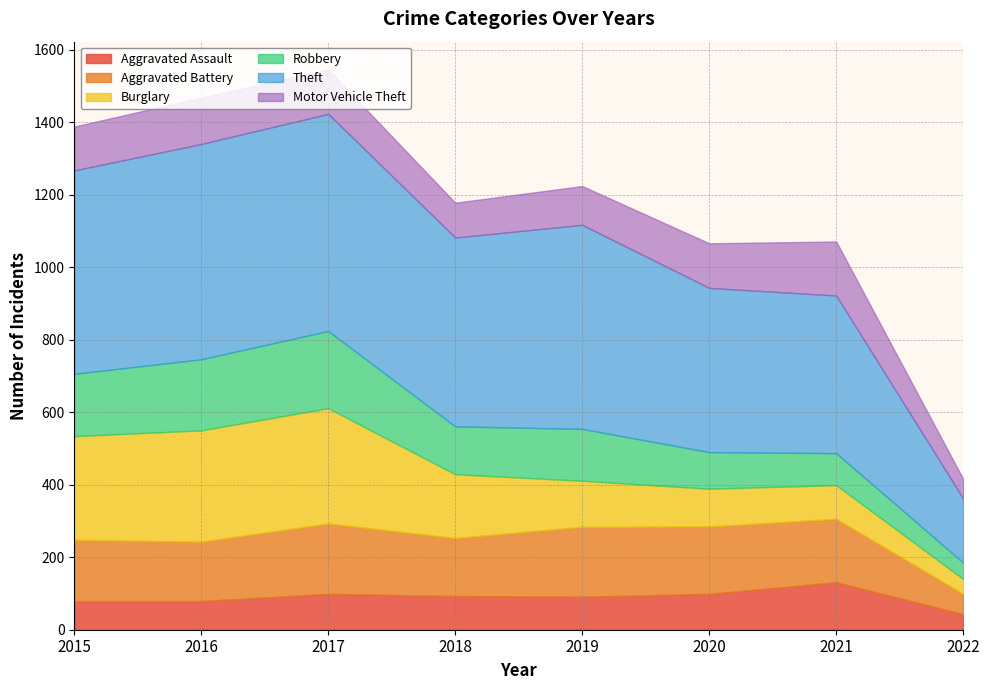

Which series ends up on top after the final intersection of Burglary and Robbery?

Robbery